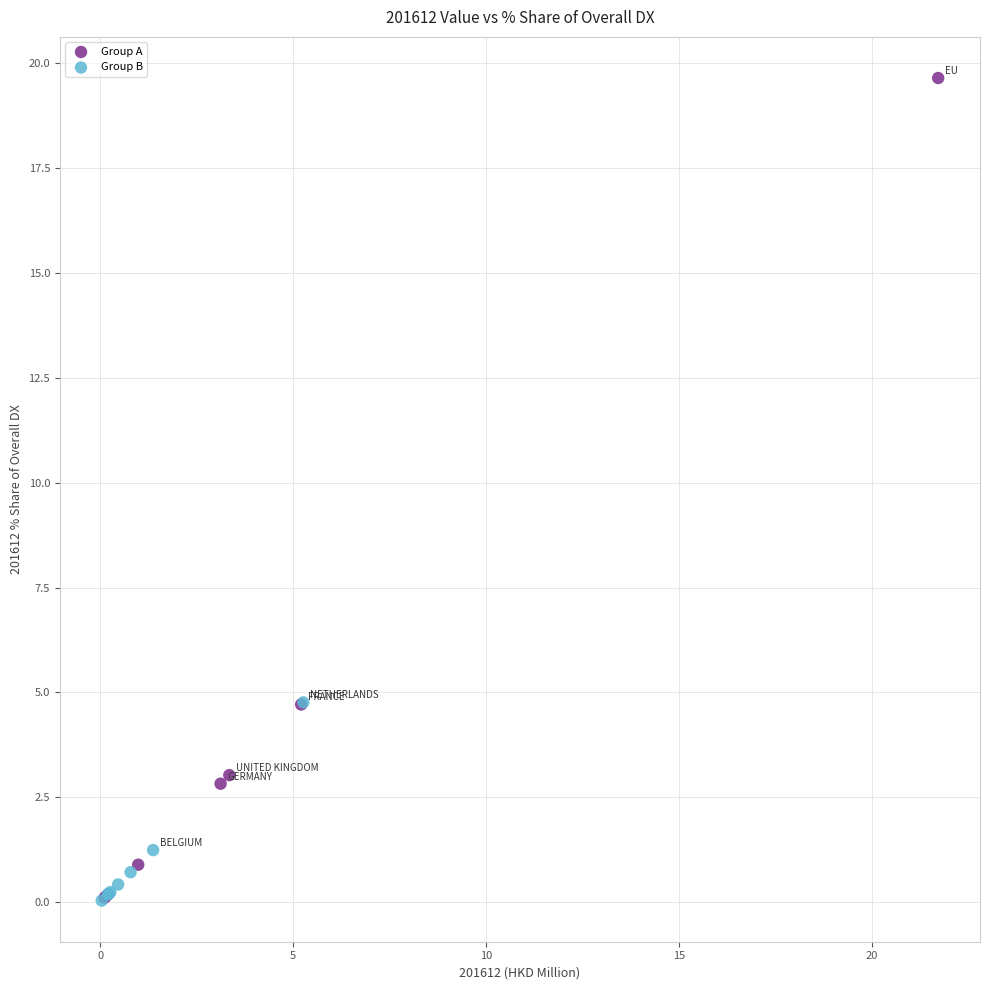

Which series reaches the maximum Y coordinate?

Group A